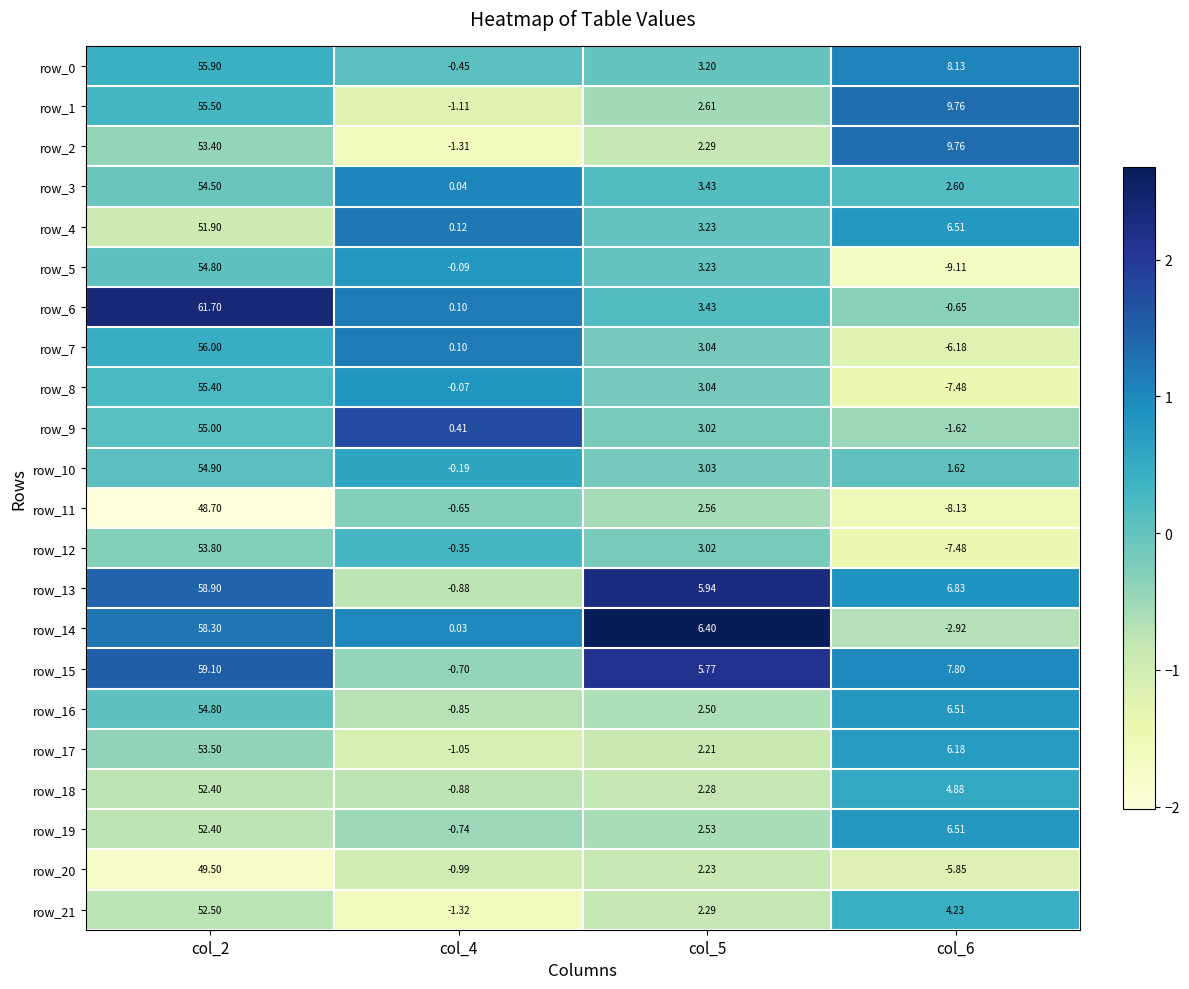

What is the average value of the row_2 series?

16.0